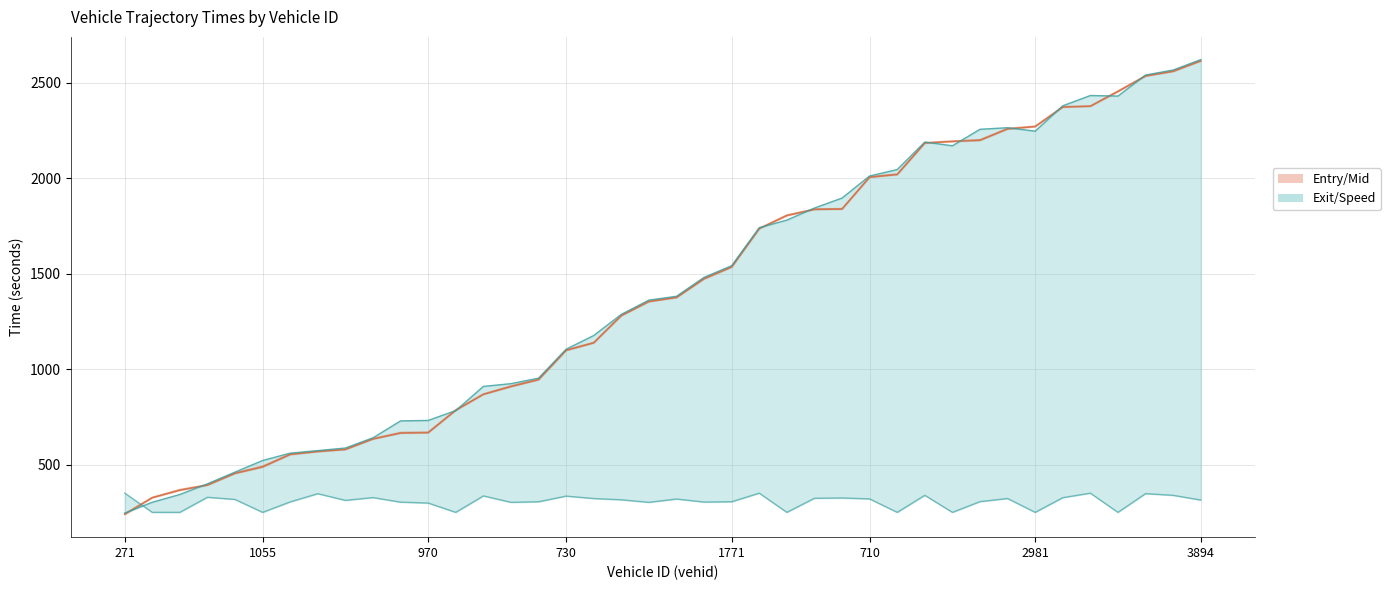

Read the entry_line value at 38.

2559.2